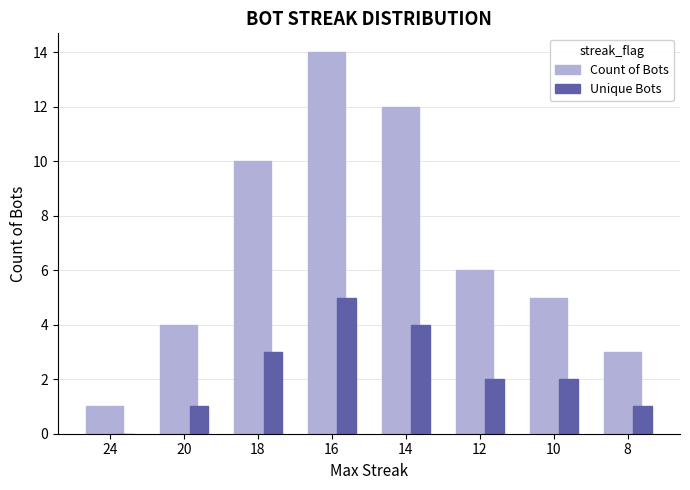

What is the average value of the Unique Bots series?

2